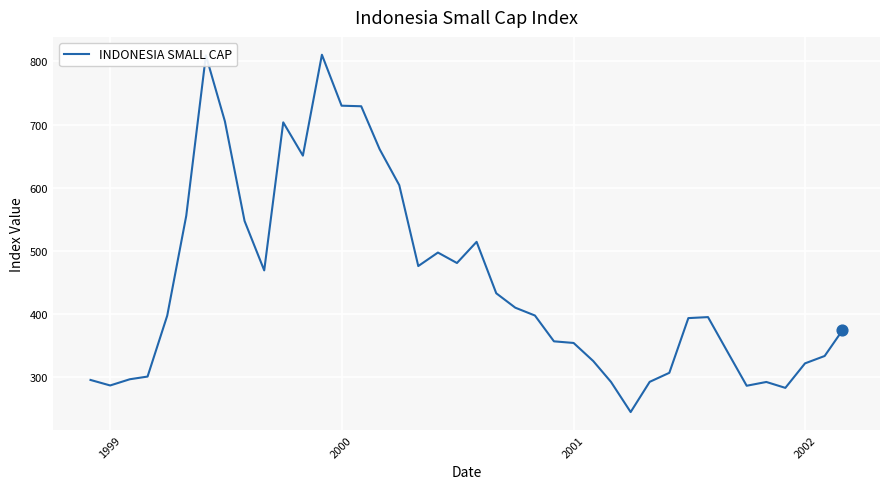

What is the maximum value shown in the chart?

810.5